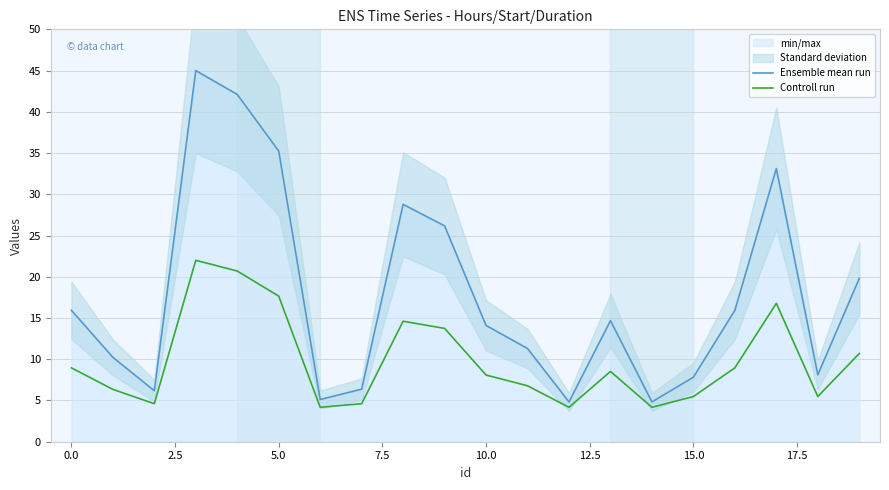

How many values in the Ensemble mean run series are below 14?

9